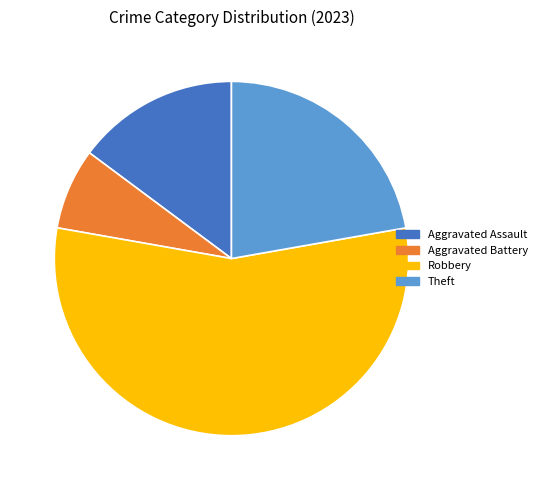

Does any single category account for the majority?

Yes